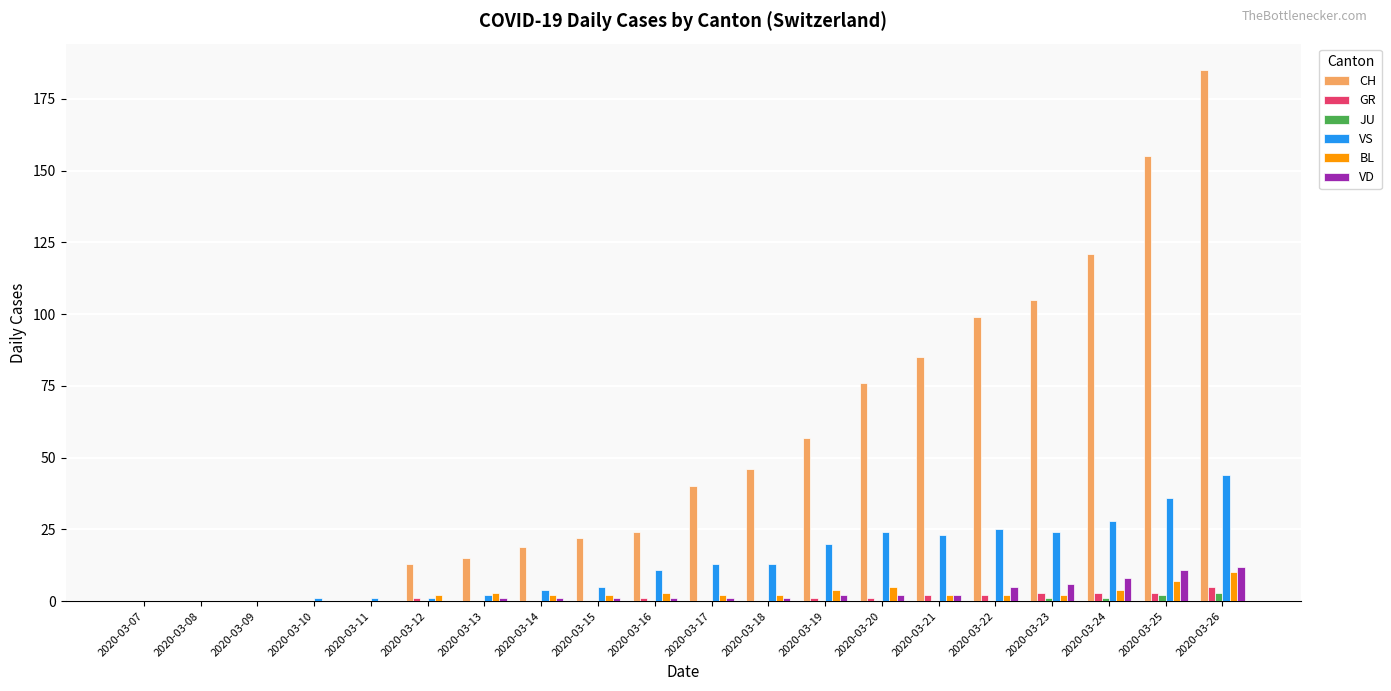

What are all the series names shown in the legend?

CH, GR, JU, VS, BL, VD